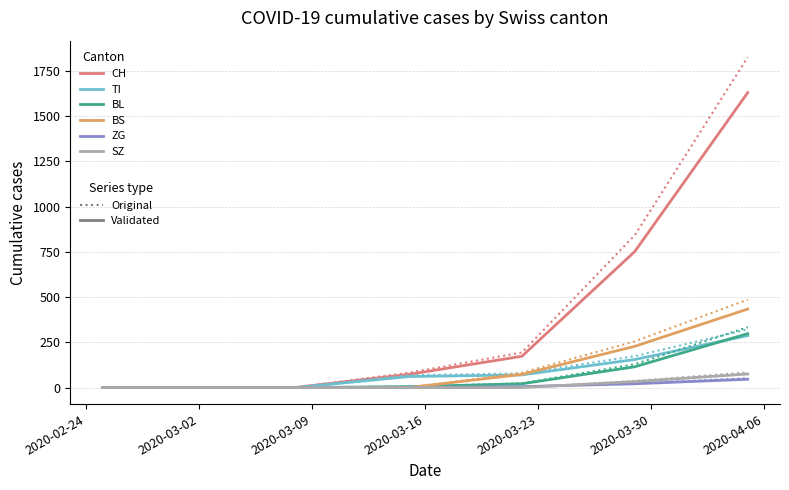

The value of TI at 2020-03-01 is -302. True or false?

False